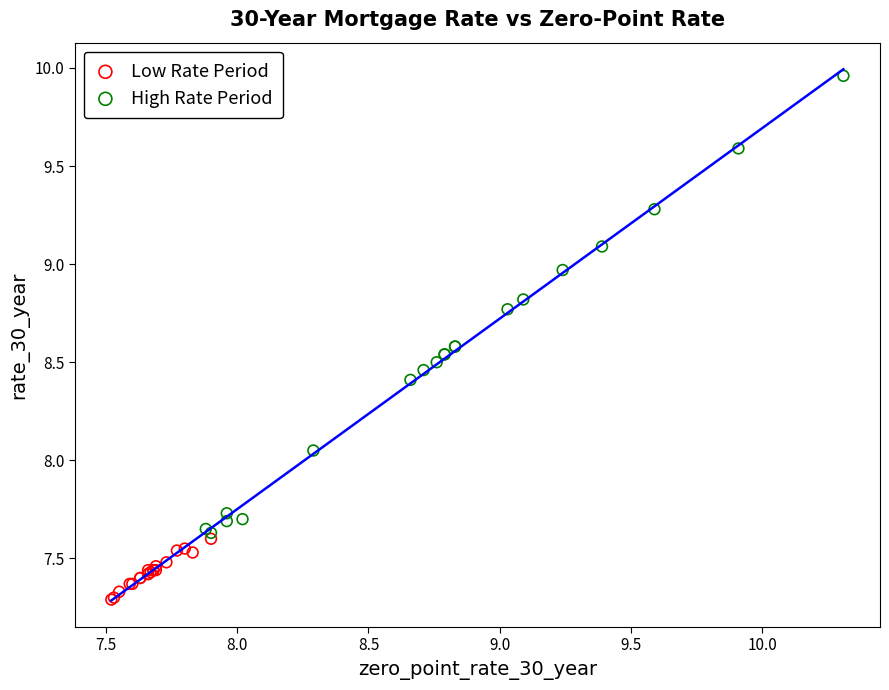

Which series has the widest spread of Y values?

High Rate Period